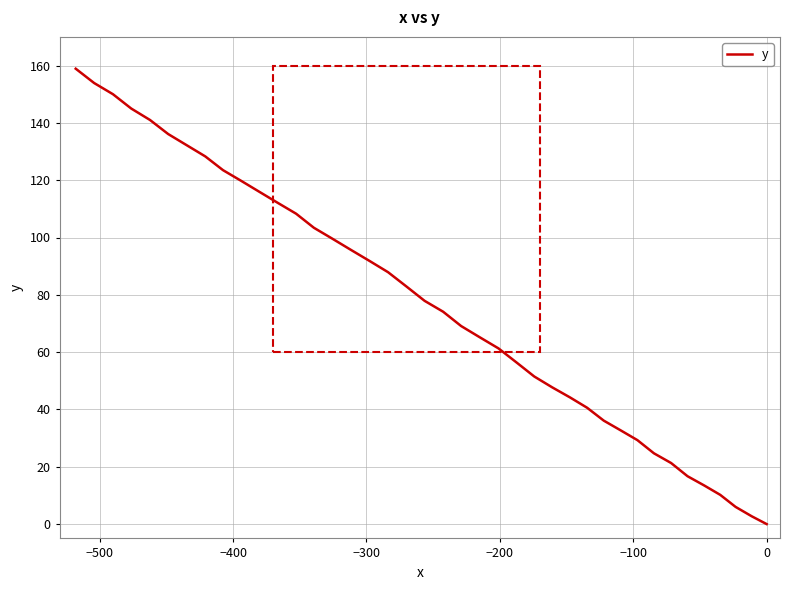

What is the difference between the maximum and second lowest values?

156.2